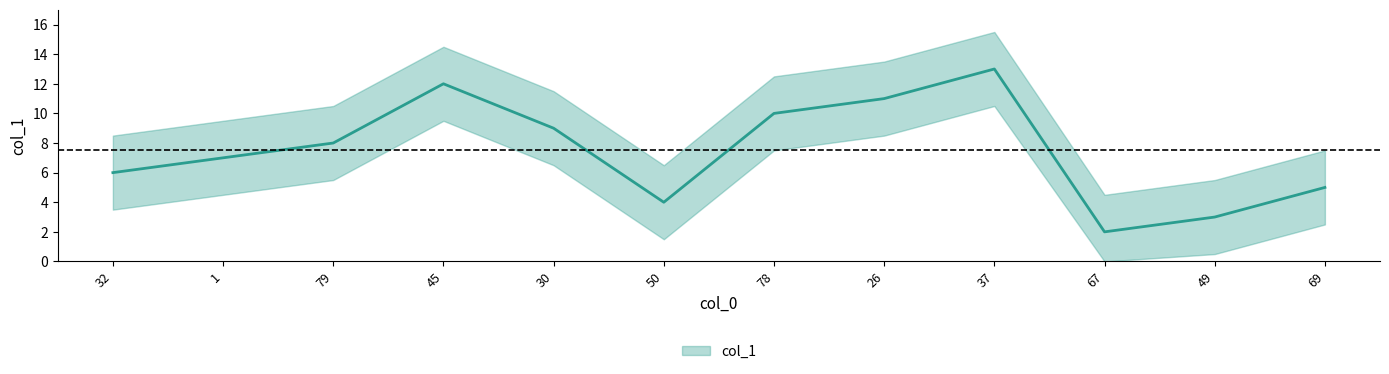

Rank the categories by value from lowest to highest.

67, 49, 50, 69, 32, 1, 79, 30, 78, 26, 45, 37